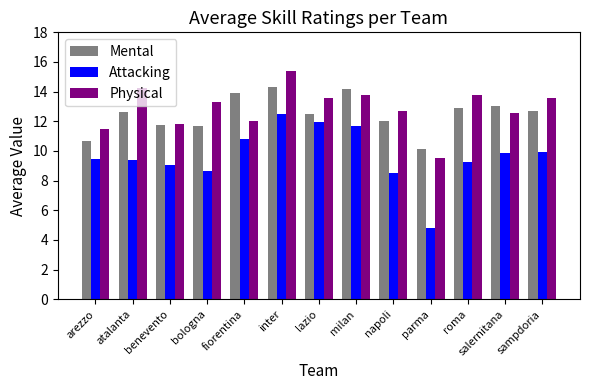

Rank the series at lazio from lowest to highest value.

Attacking, Mental, Physical